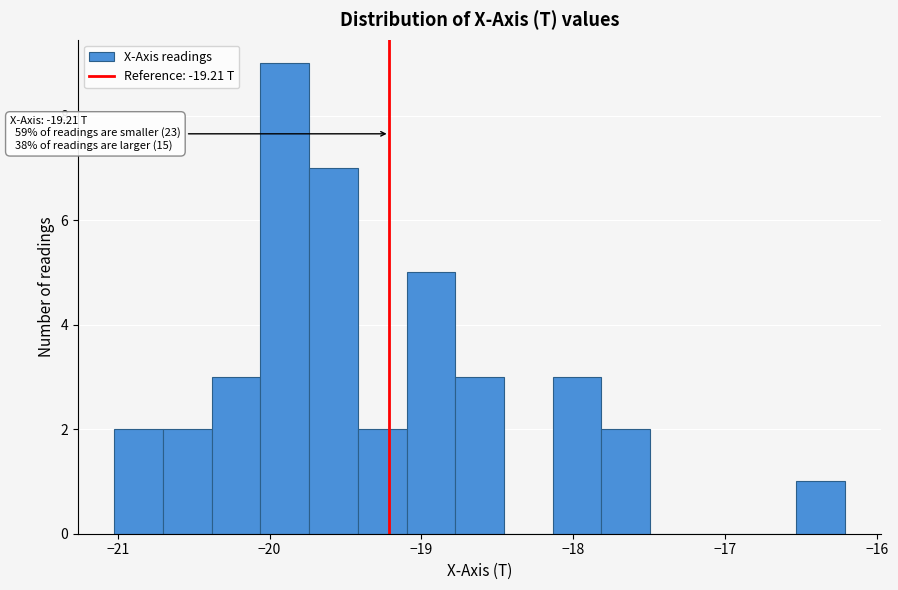

Read against the x-axis, roughly where is the centre of the tallest bar?

-19.9